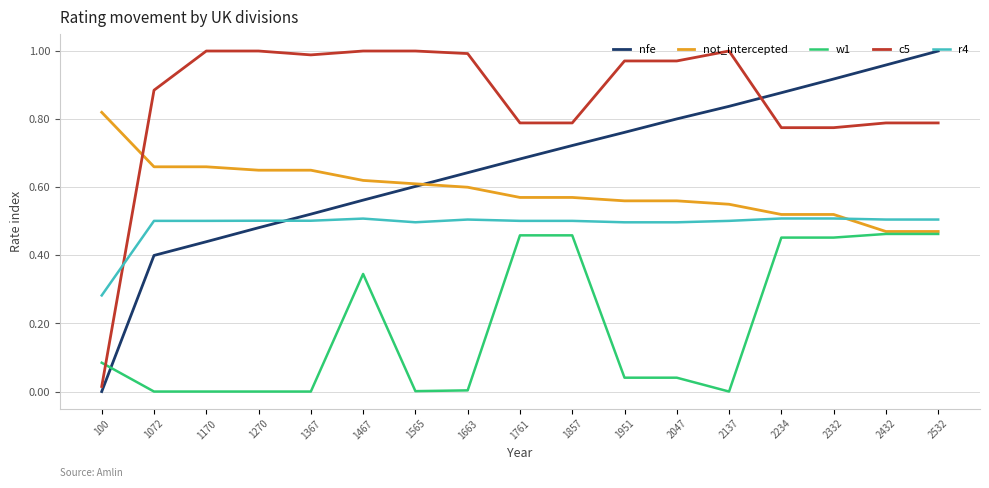

What is the total value across all series at 1270?

2.6